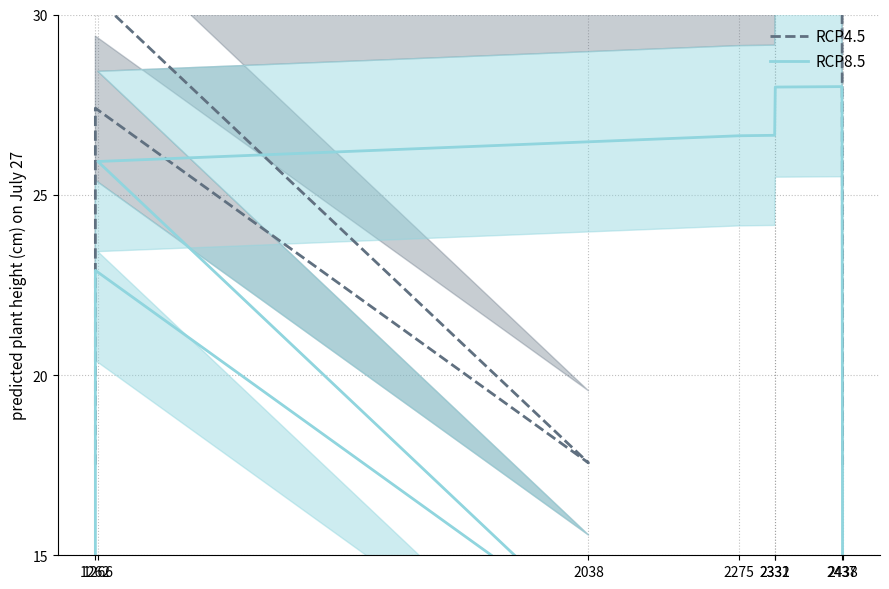

In RCP4.5, how many points are lower than both neighbors (excluding endpoints)?

1